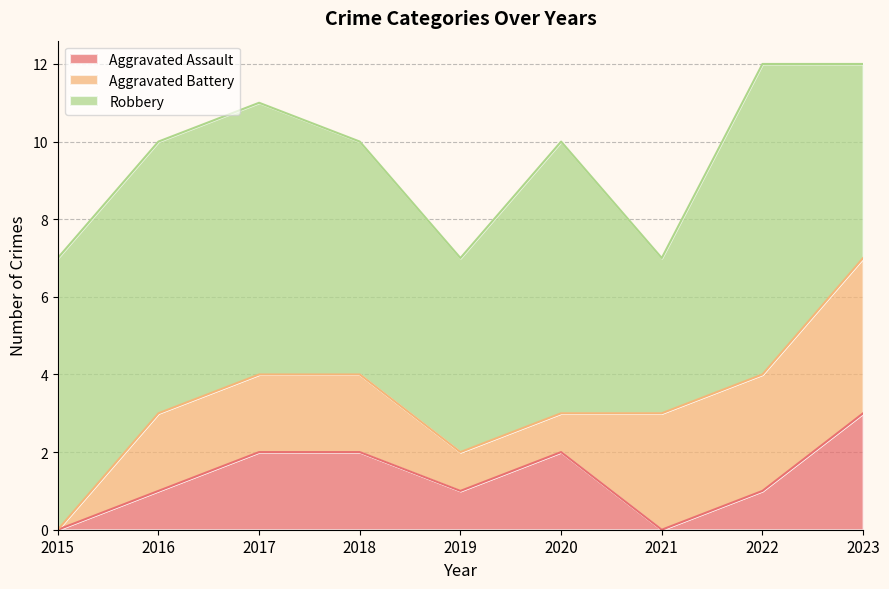

How many intersections are there between Aggravated Battery and Aggravated Assault?

1